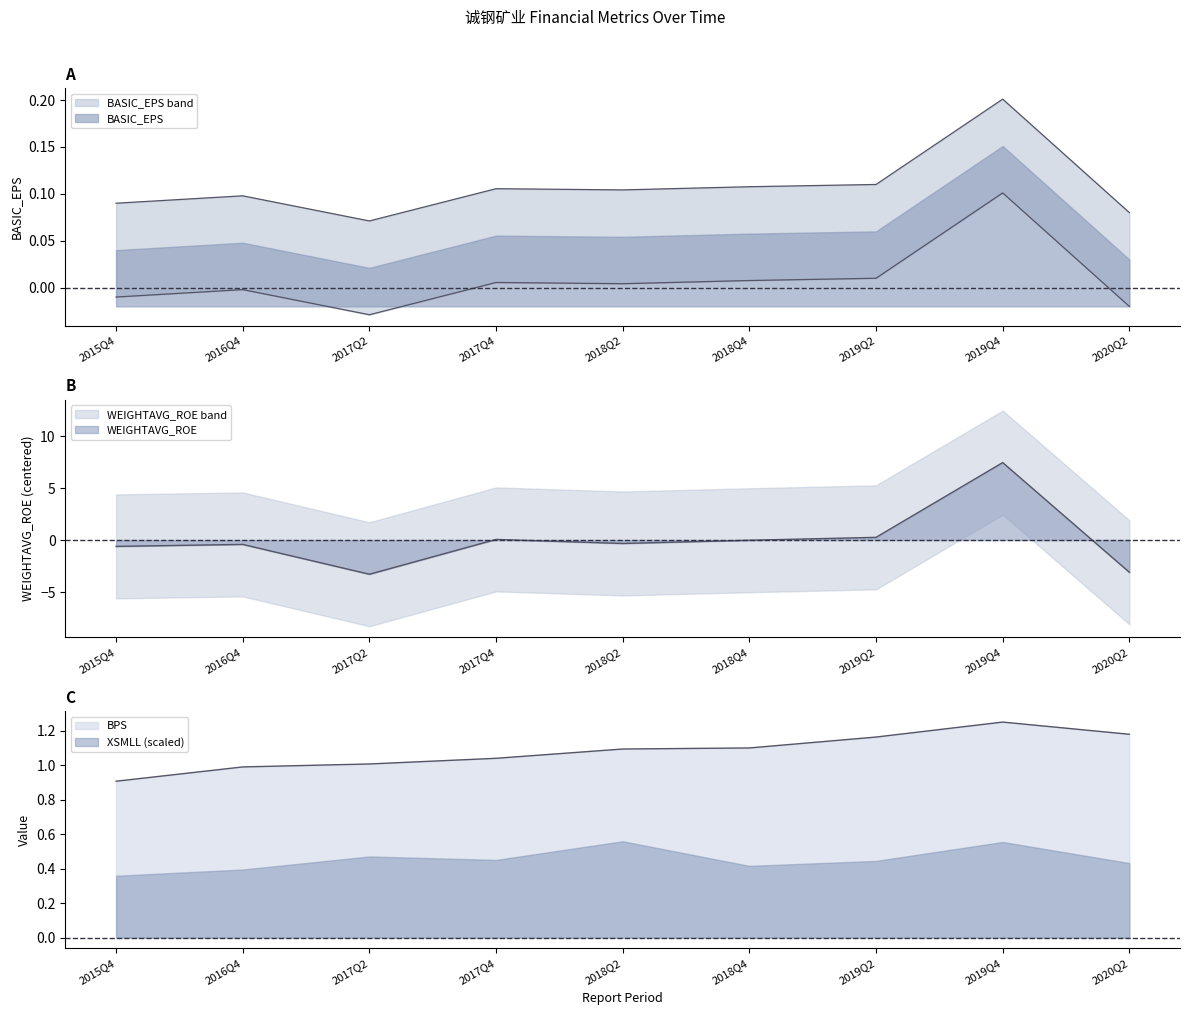

At how many categories does at least one series exceed 1?

7